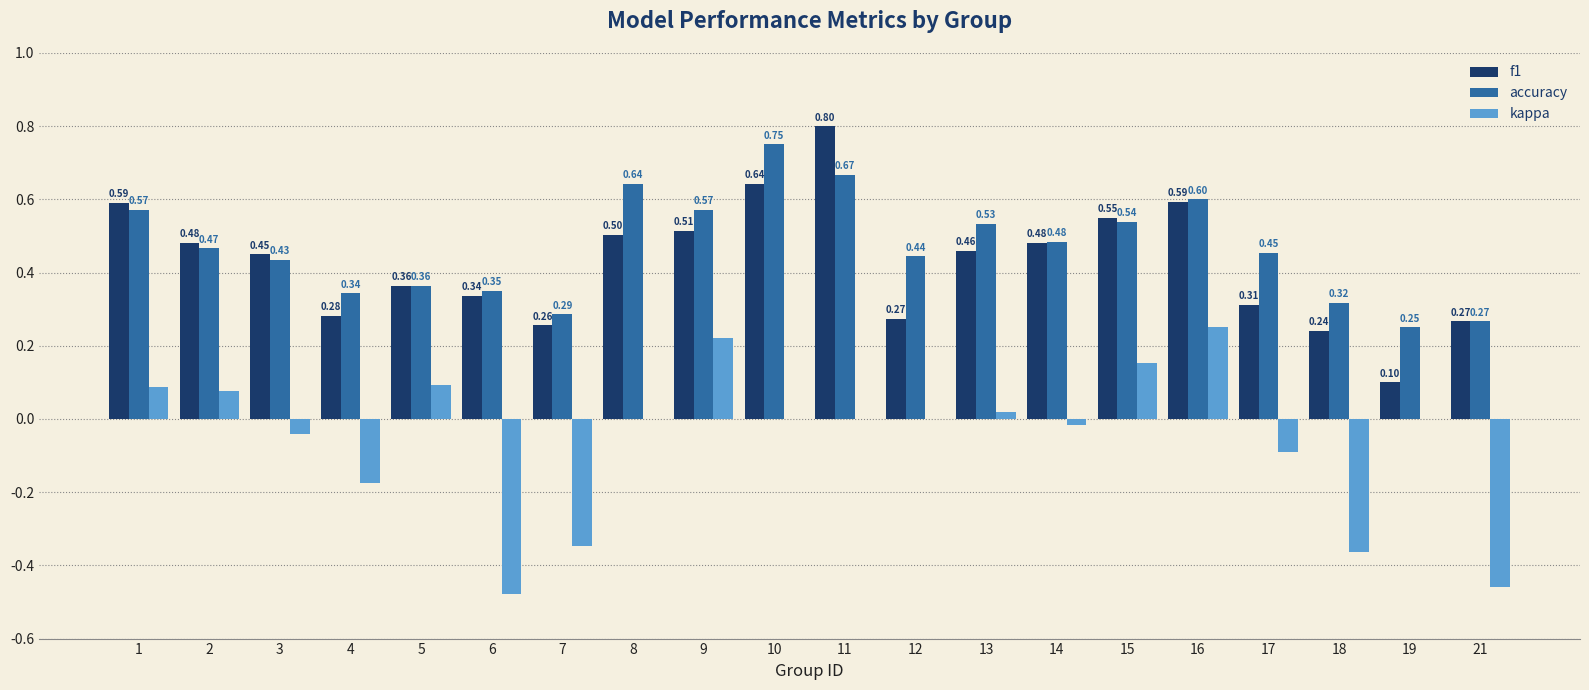

Which series has the largest range (max minus min)?

kappa